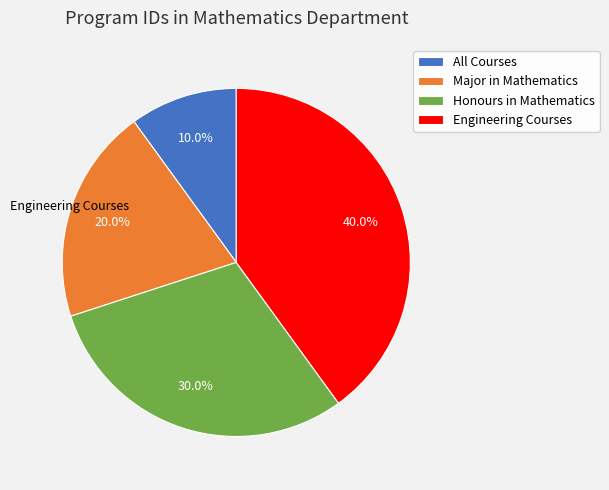

True or false: Major in Mathematics accounts for 20% of the total.

True